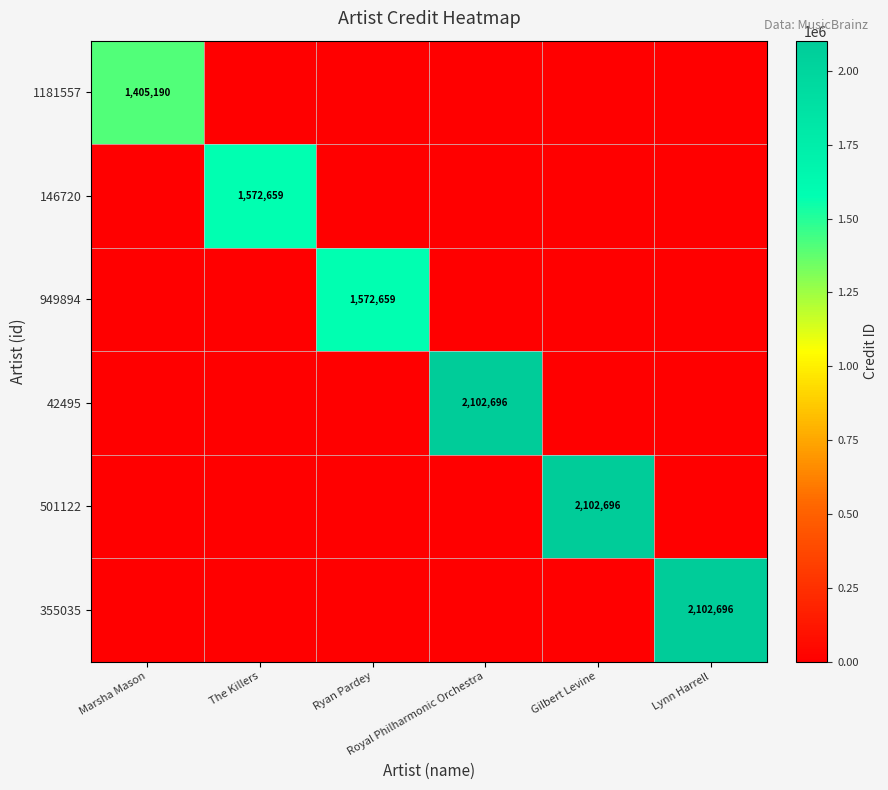

Which has a higher value, Royal Philharmonic Orchestra or Marsha Mason?

Marsha Mason